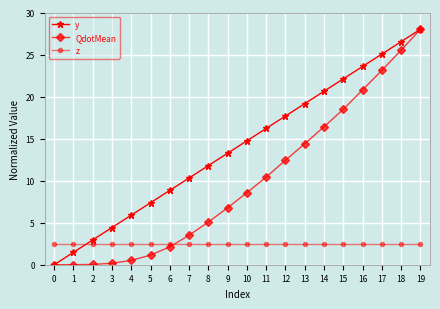

True or false: QdotMean and z cross at least once.

True